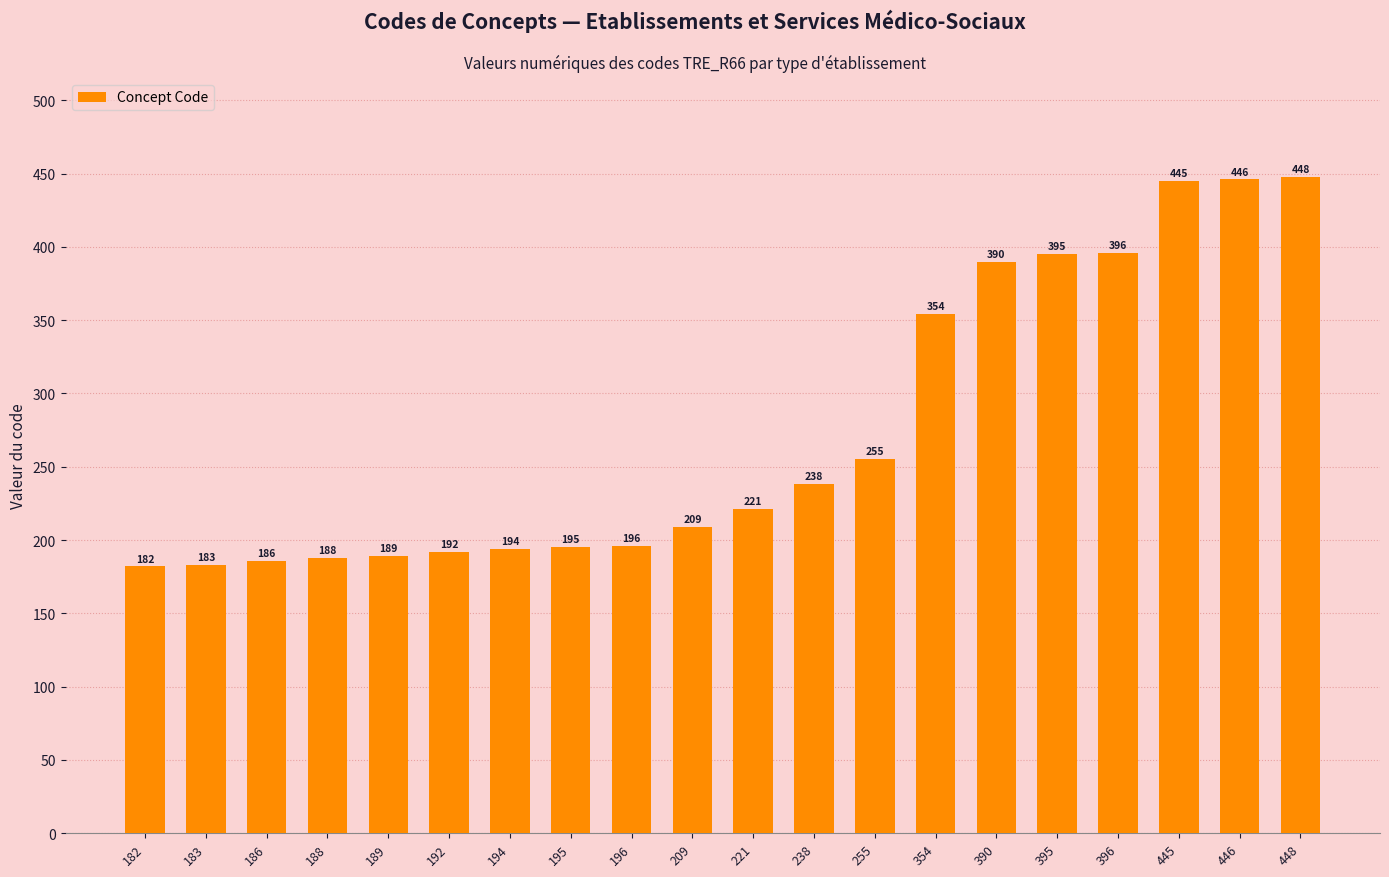

What is the approximate value at 396?

396